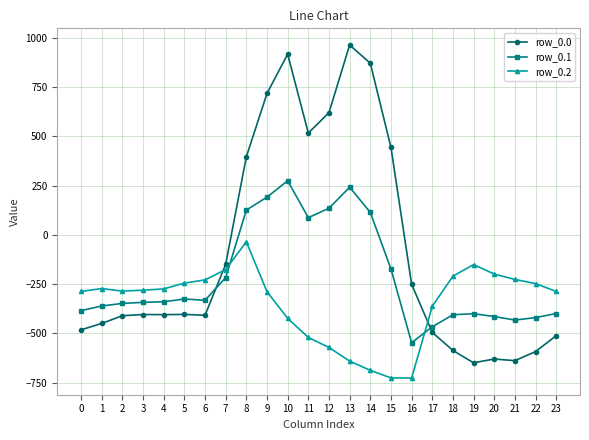

Rank the series by their maximum value, from highest to lowest.

row_0.0, row_0.1, row_0.2